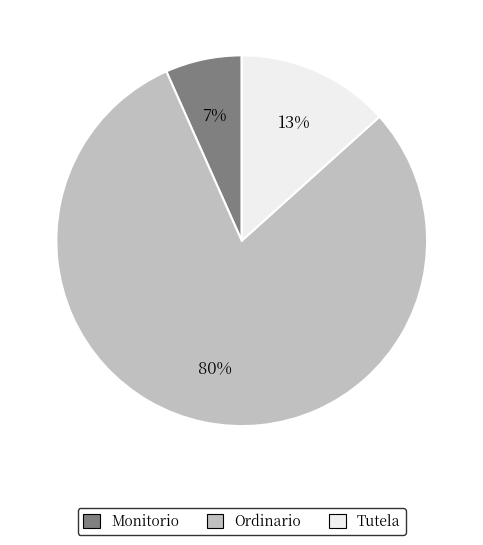

What is the majority slice?

Ordinario